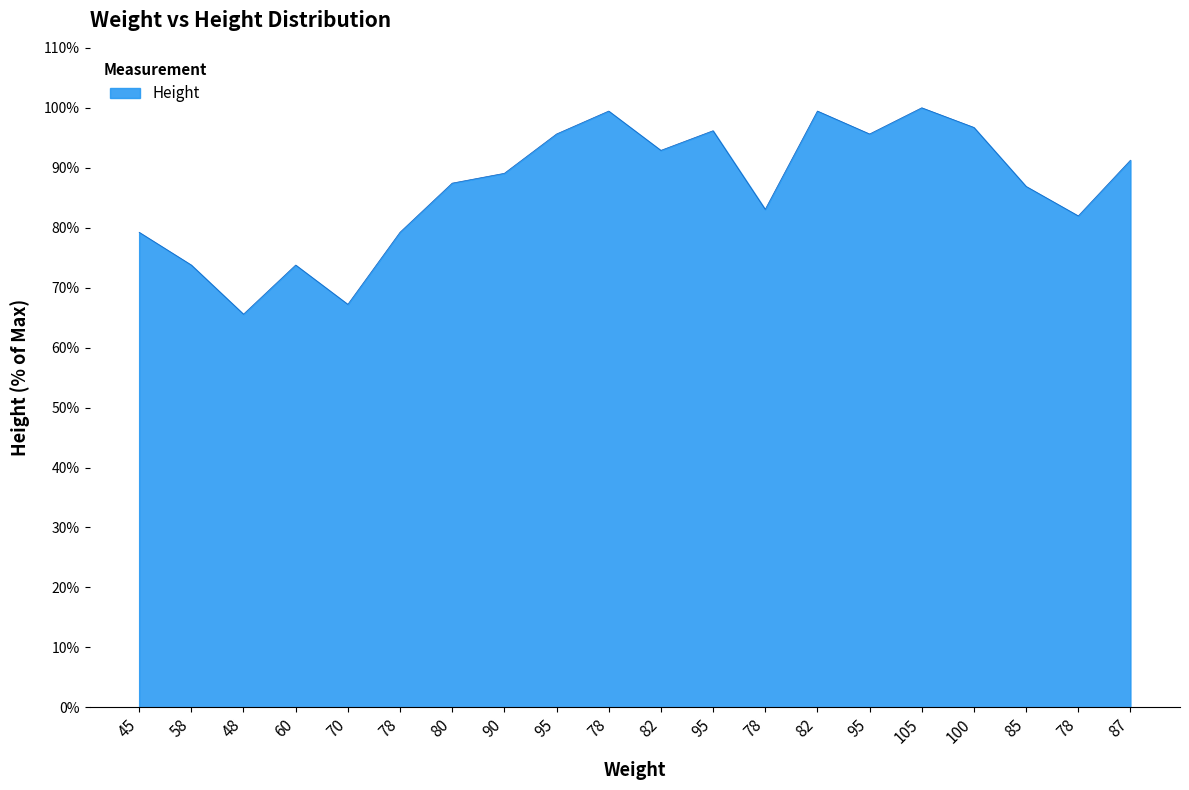

Reading left to right, extract all data points from this chart.

79.2	73.8	65.6	73.8	67.2	79.2	87.4	89.1	95.6	99.5	92.9	96.2	83.1	99.5	95.6	100.0	96.7	86.9	82.0	91.3